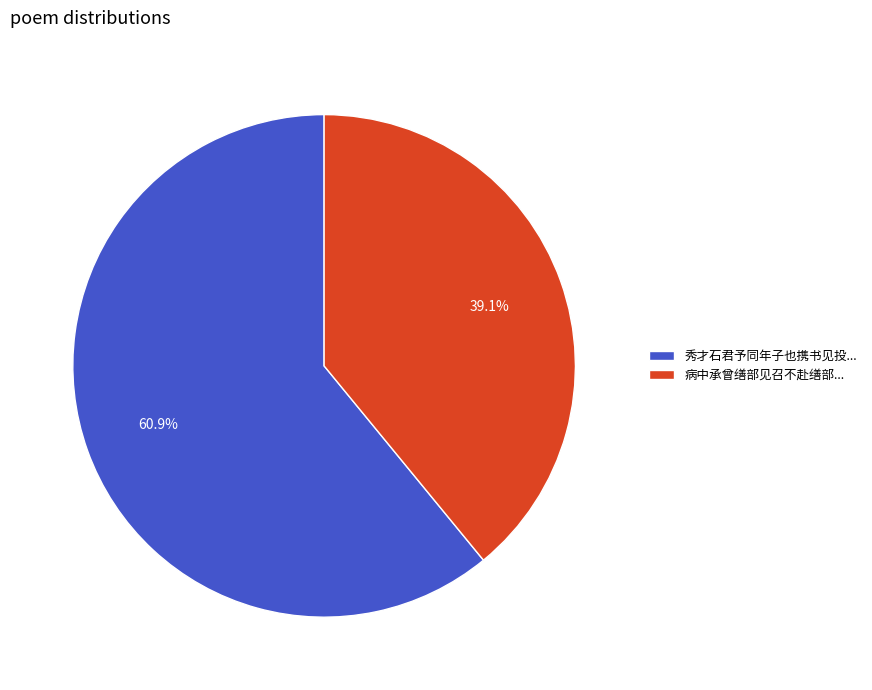

Which slice is the smallest?

病中承曾缮部见召不赴缮部...